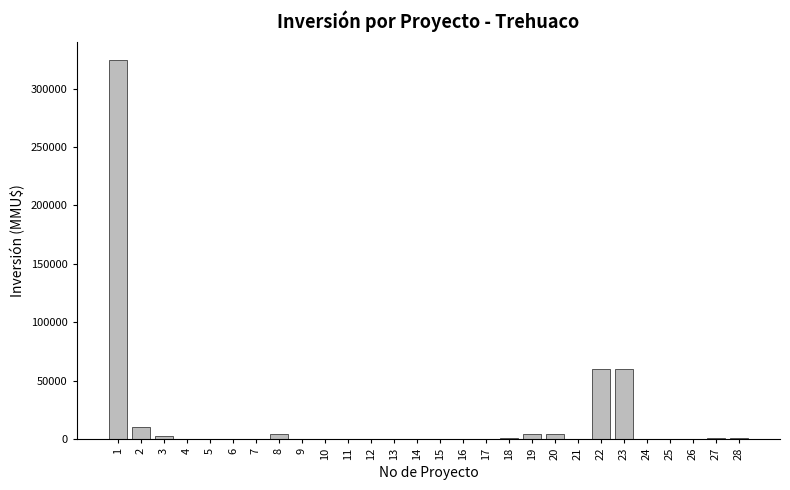

What is the maximum value shown in the chart?

324020